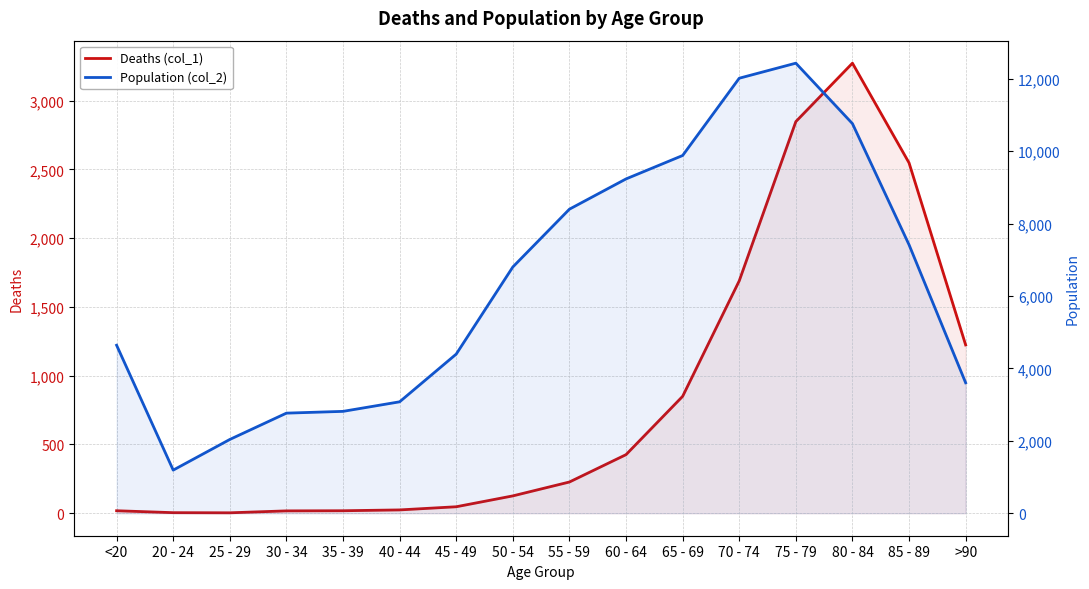

What position from the right is 35 - 39?

12